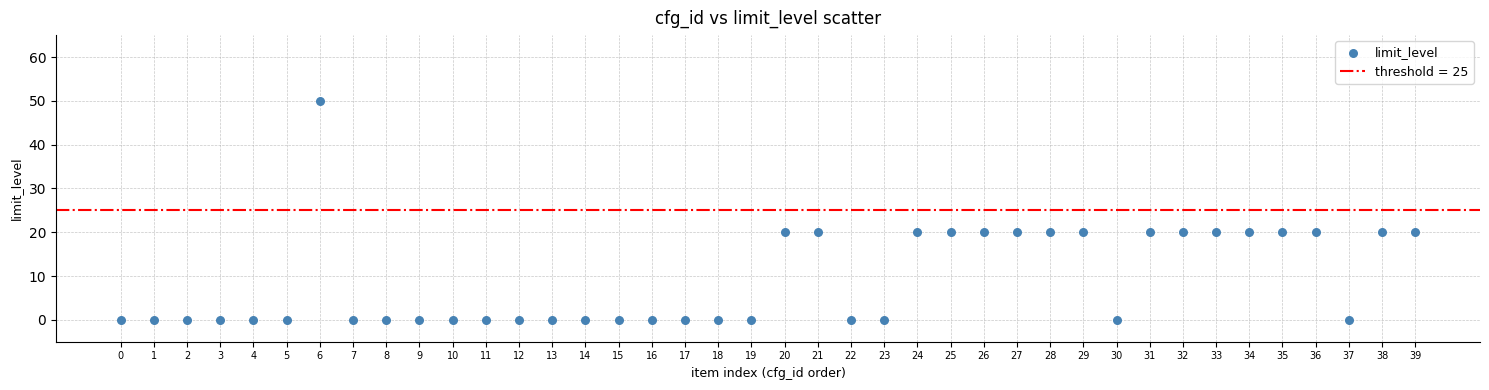

What is the range of Y values (max minus min)?

50